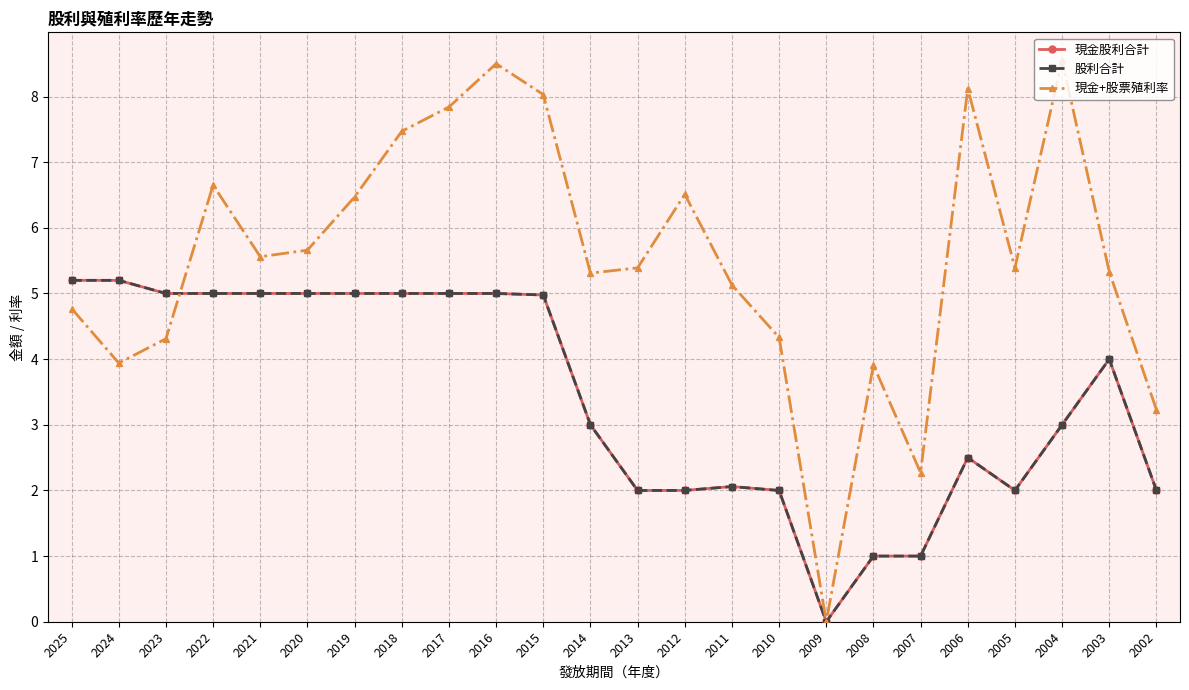

True or false: 股利合計 and 現金+股票殖利率 cross at least once.

True